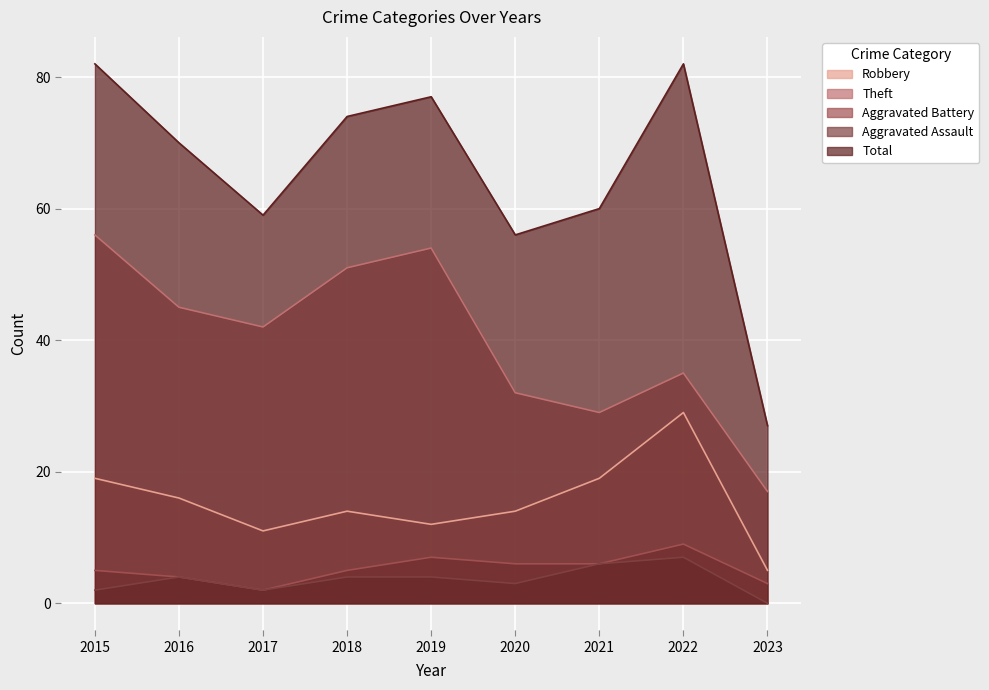

What is the maximum value shown in the chart?

82